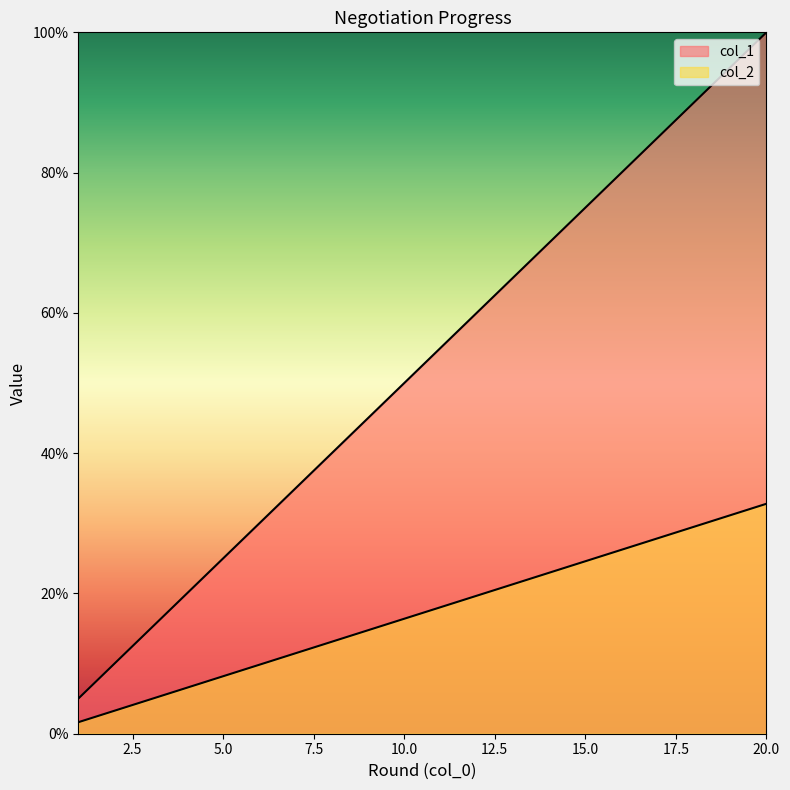

True or false: col_2 and col_1 intersect in this chart.

False